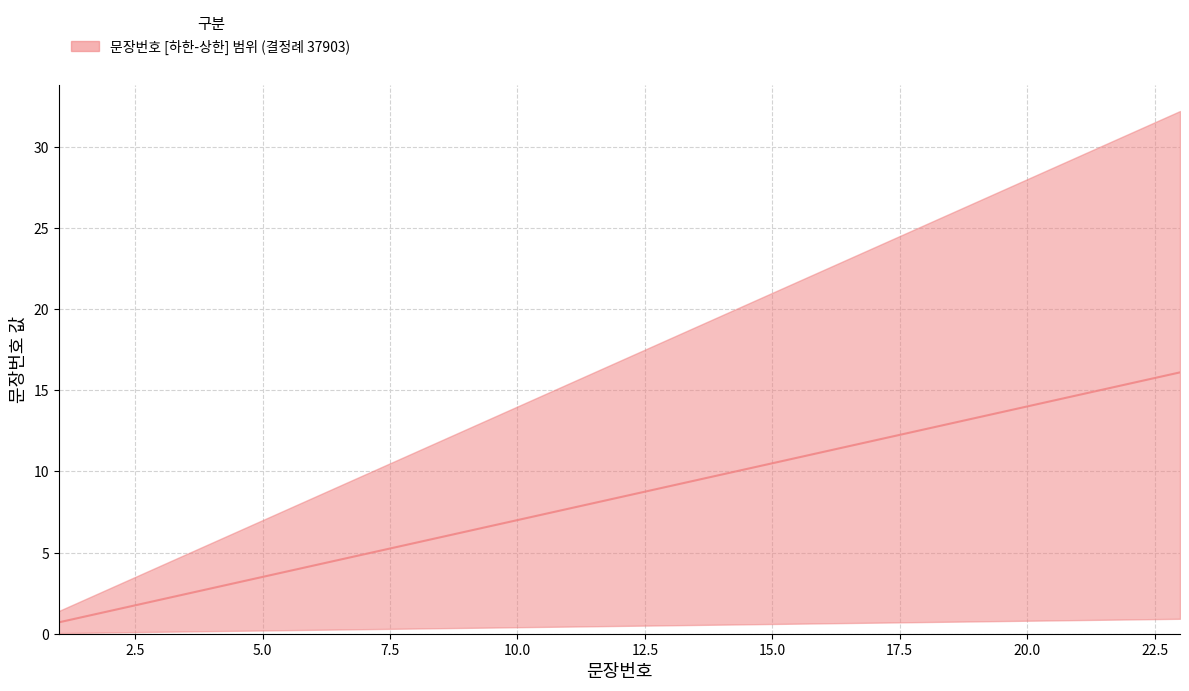

True or false: lower and median cross at least once.

False